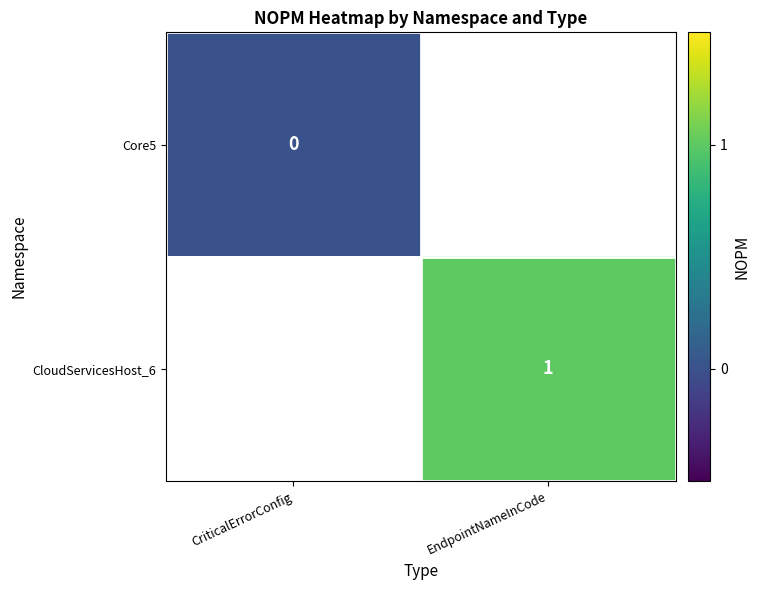

The CloudServicesHost_6 series shows 0 at EndpointNameInCode. True or false?

False